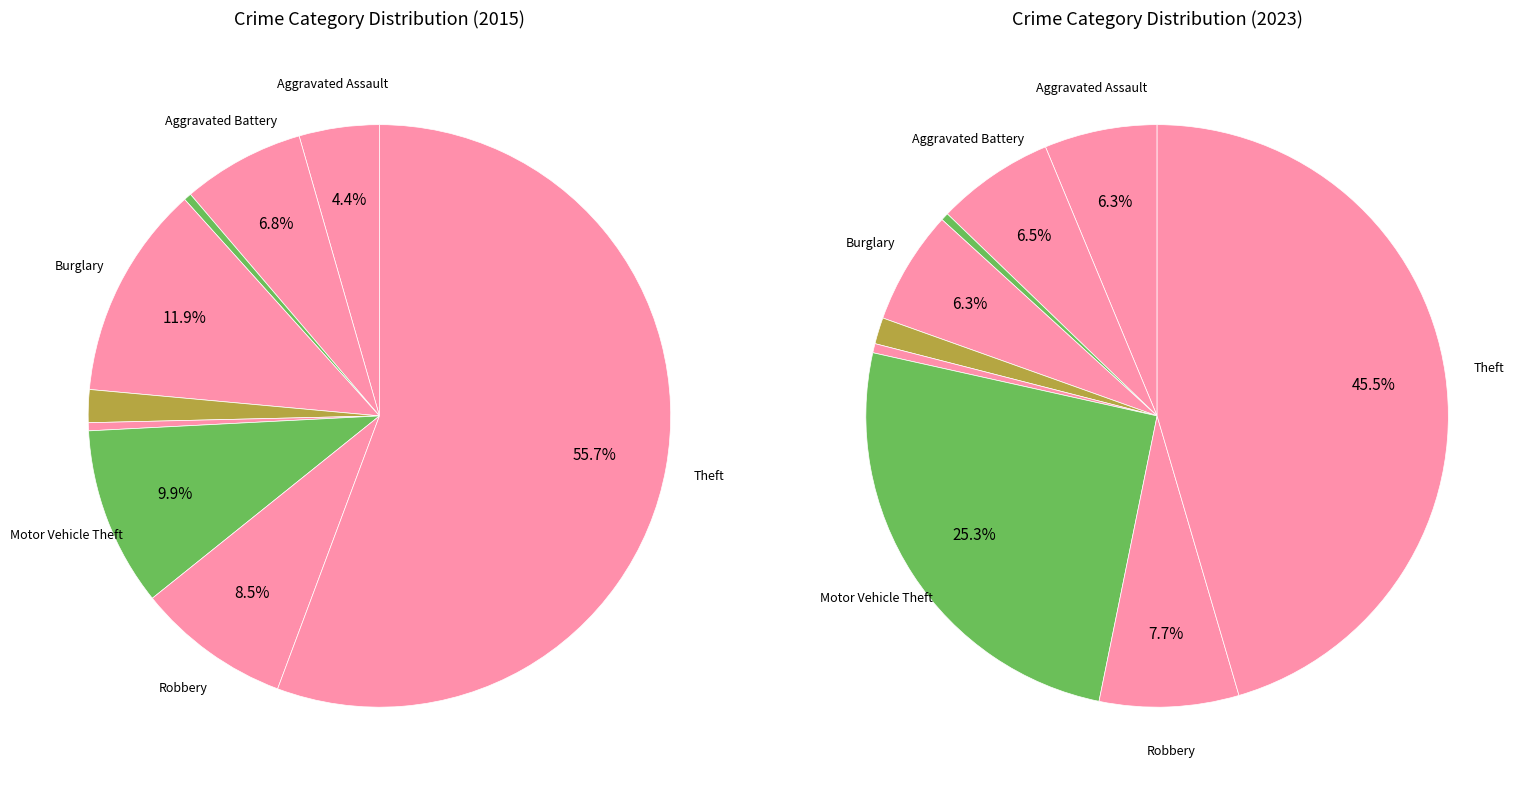

Which category has the biggest portion of the pie?

Theft